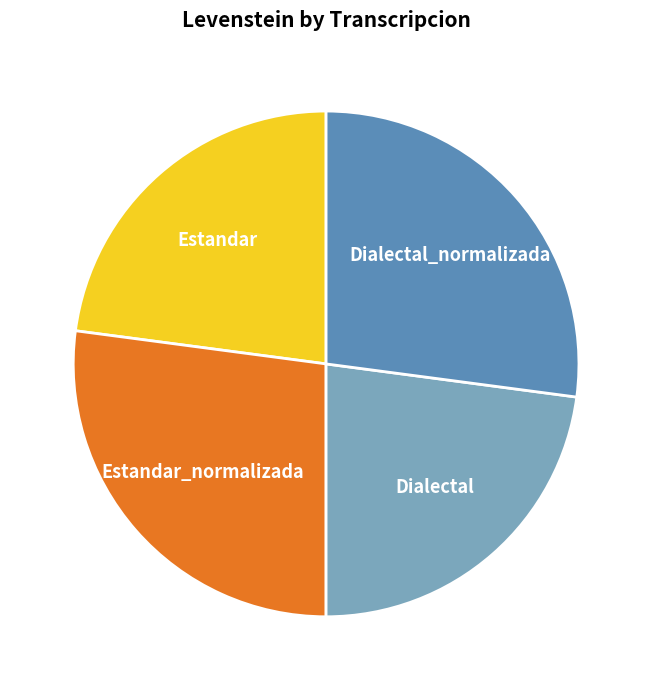

Is there a majority slice in this chart?

No